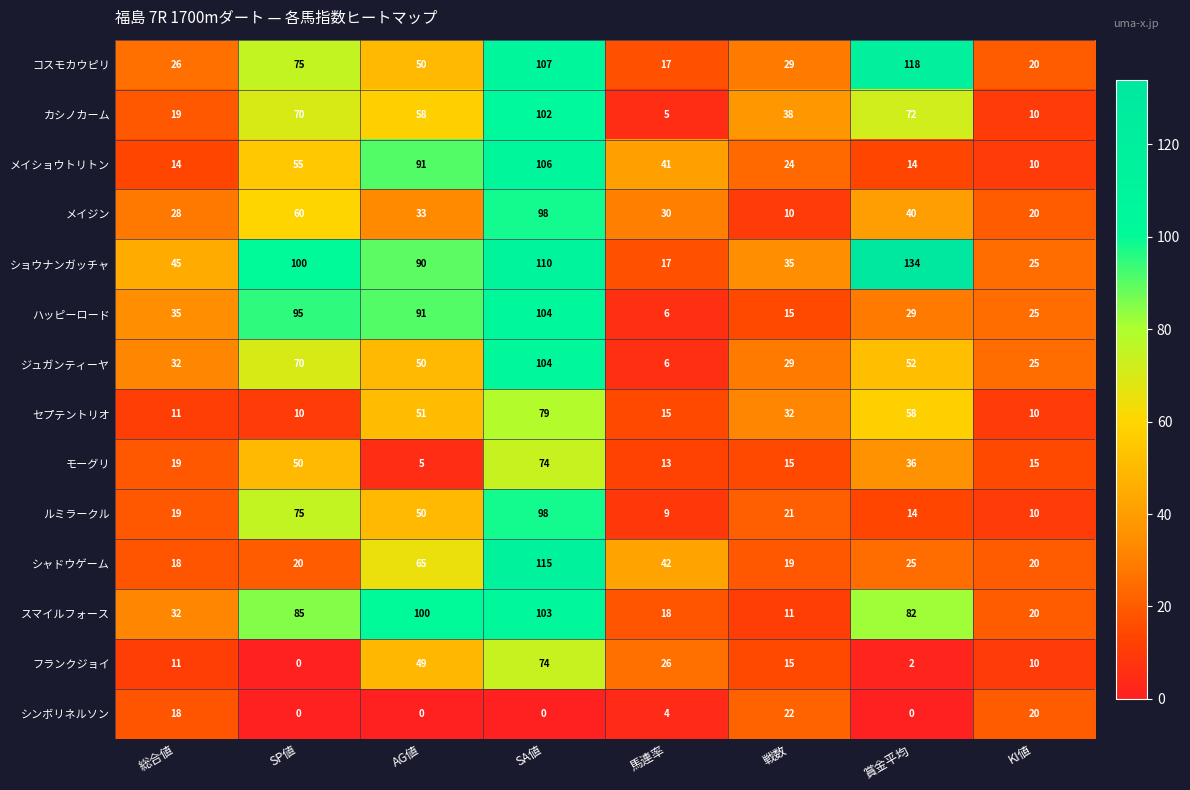

Which series has the largest total across all categories?

ショウナンガッチャ